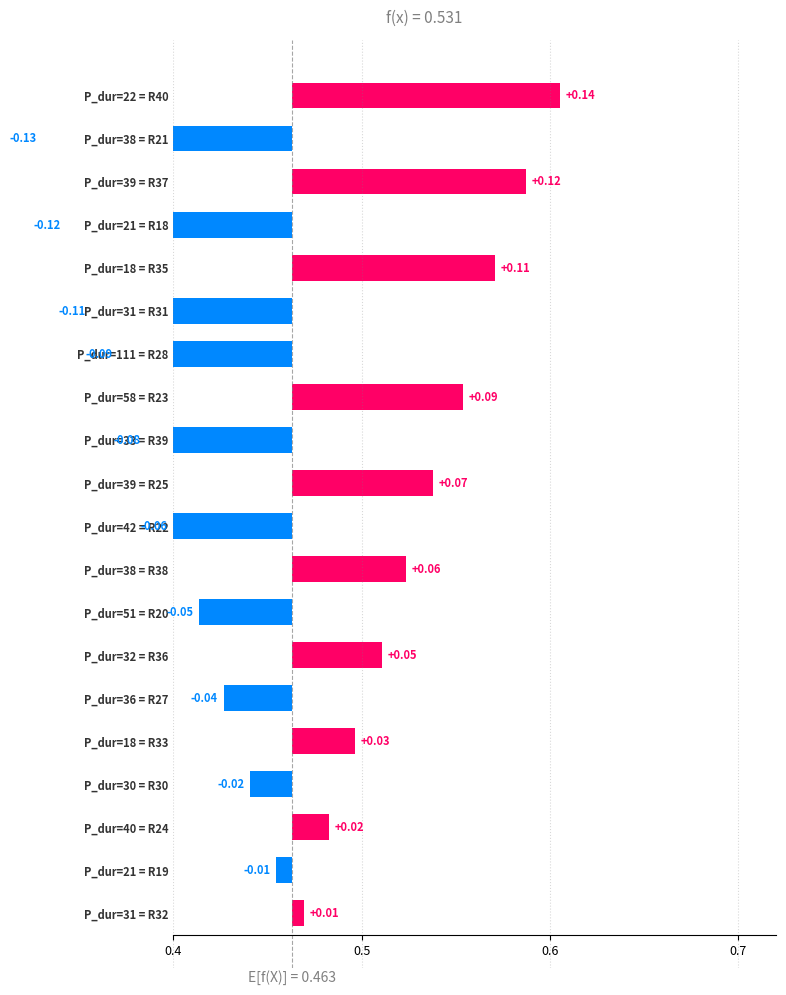

What is the difference between the second highest and second lowest values?

0.2